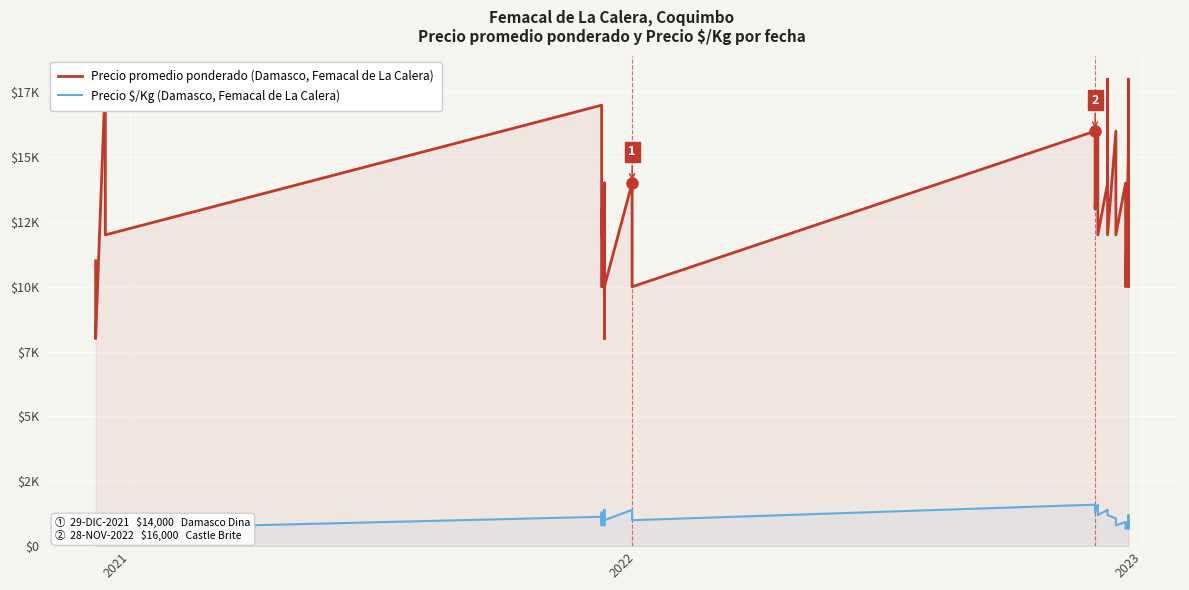

Which series has the largest range (max minus min)?

Precio promedio ponderado (Damasco, Femacal de La Calera)